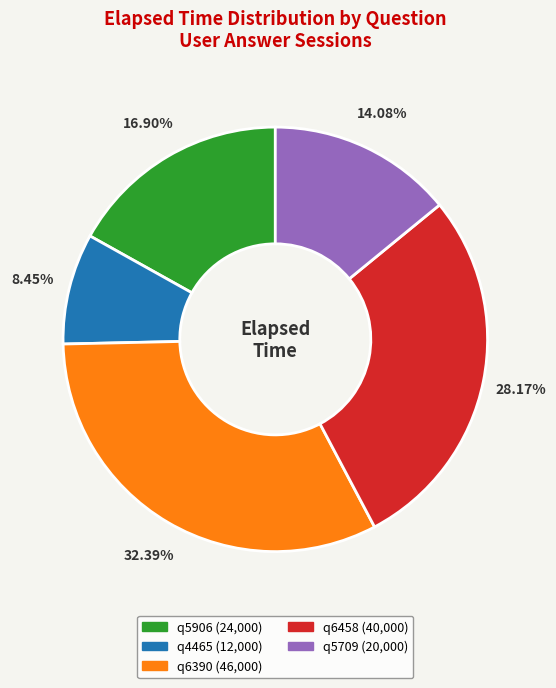

What percentage is the q6458 slice, to the nearest percent?

28%